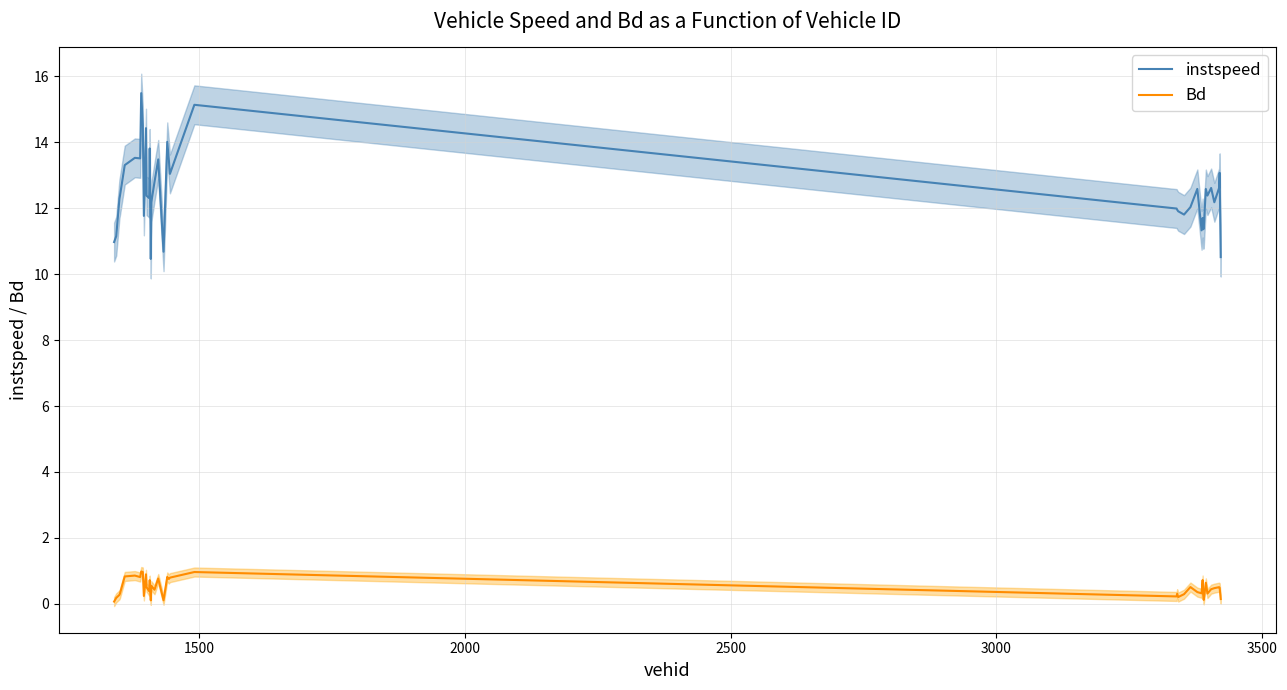

True or false: Bd and instspeed cross at least once.

False